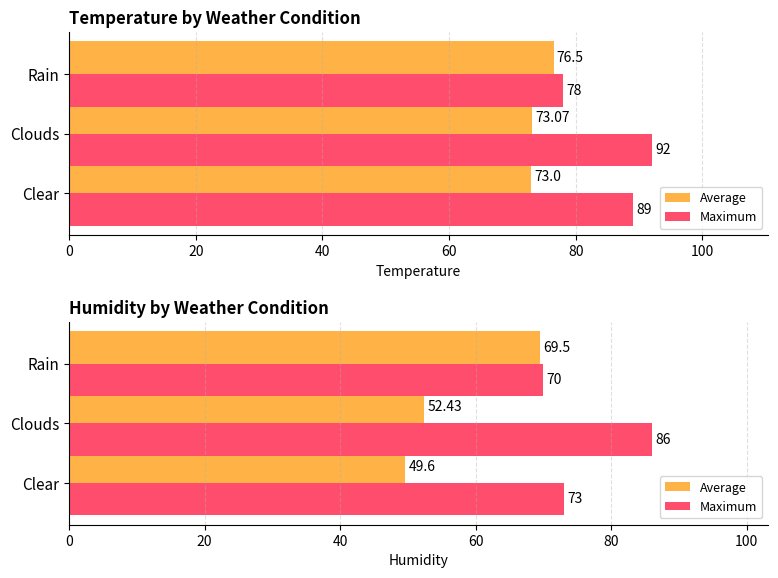

How many values in the Average series exceed 52?

2